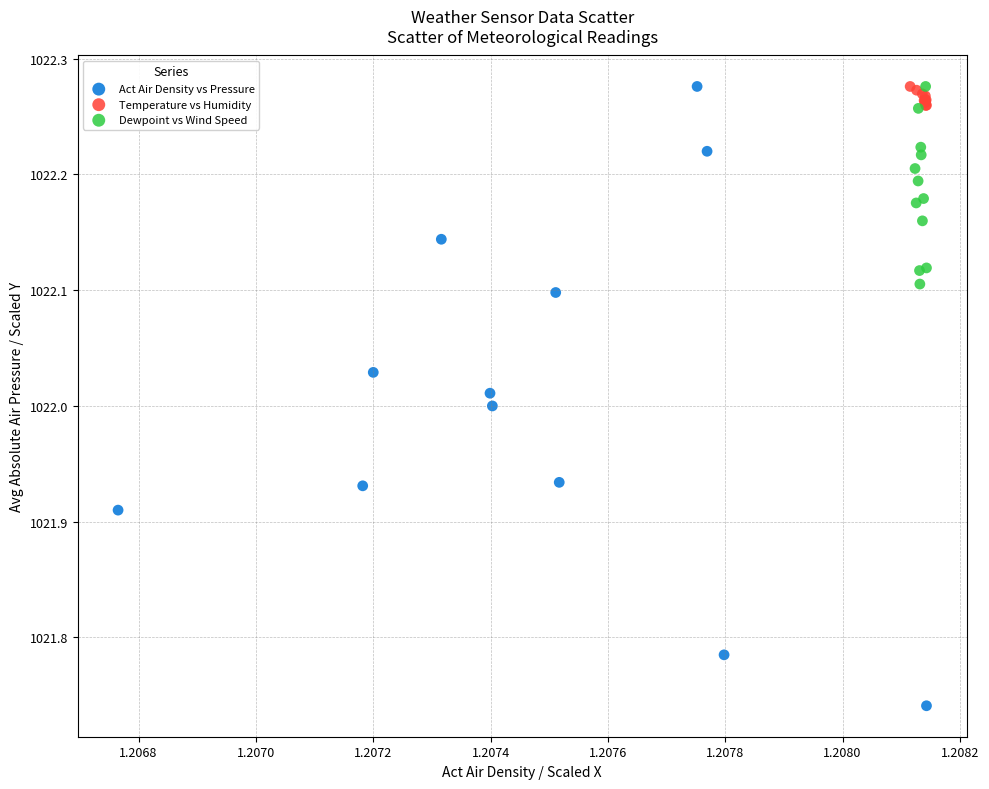

Which series reaches the minimum Y coordinate?

Act Air Density vs Pressure